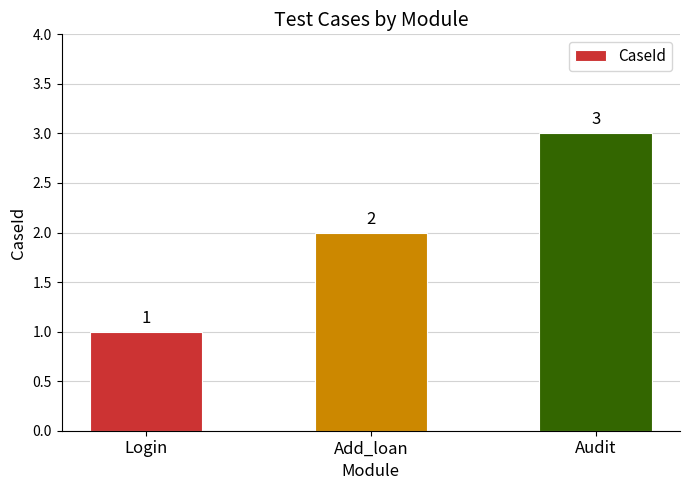

How many data points are less than 2?

1